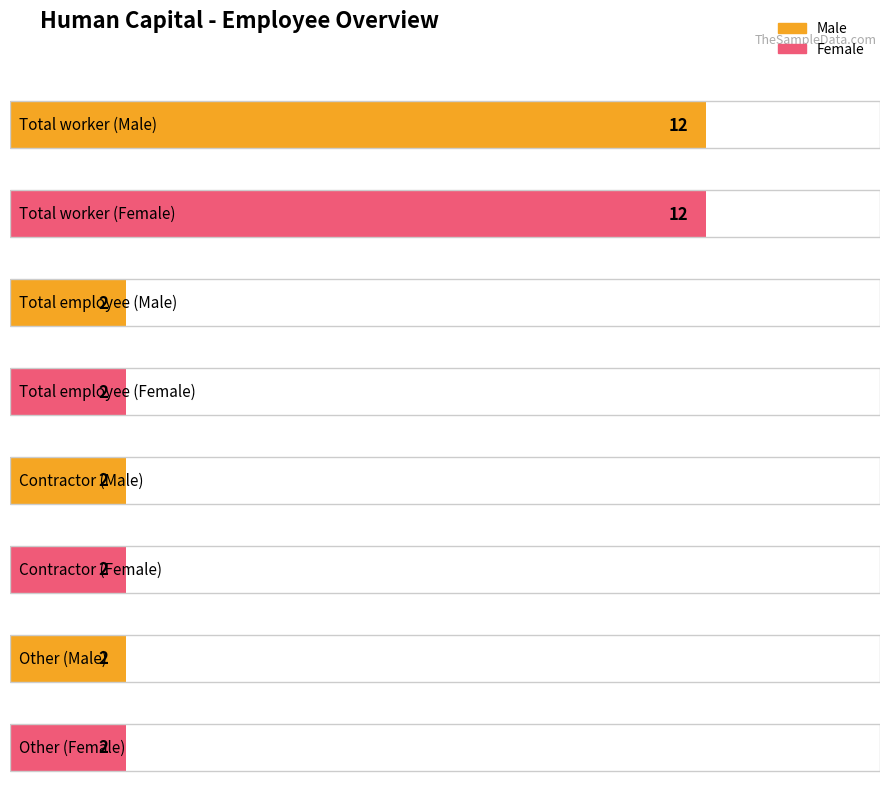

Reading right to left, list all the values displayed in this chart.

Male: 2	2	2	12
Female: 2	2	2	12